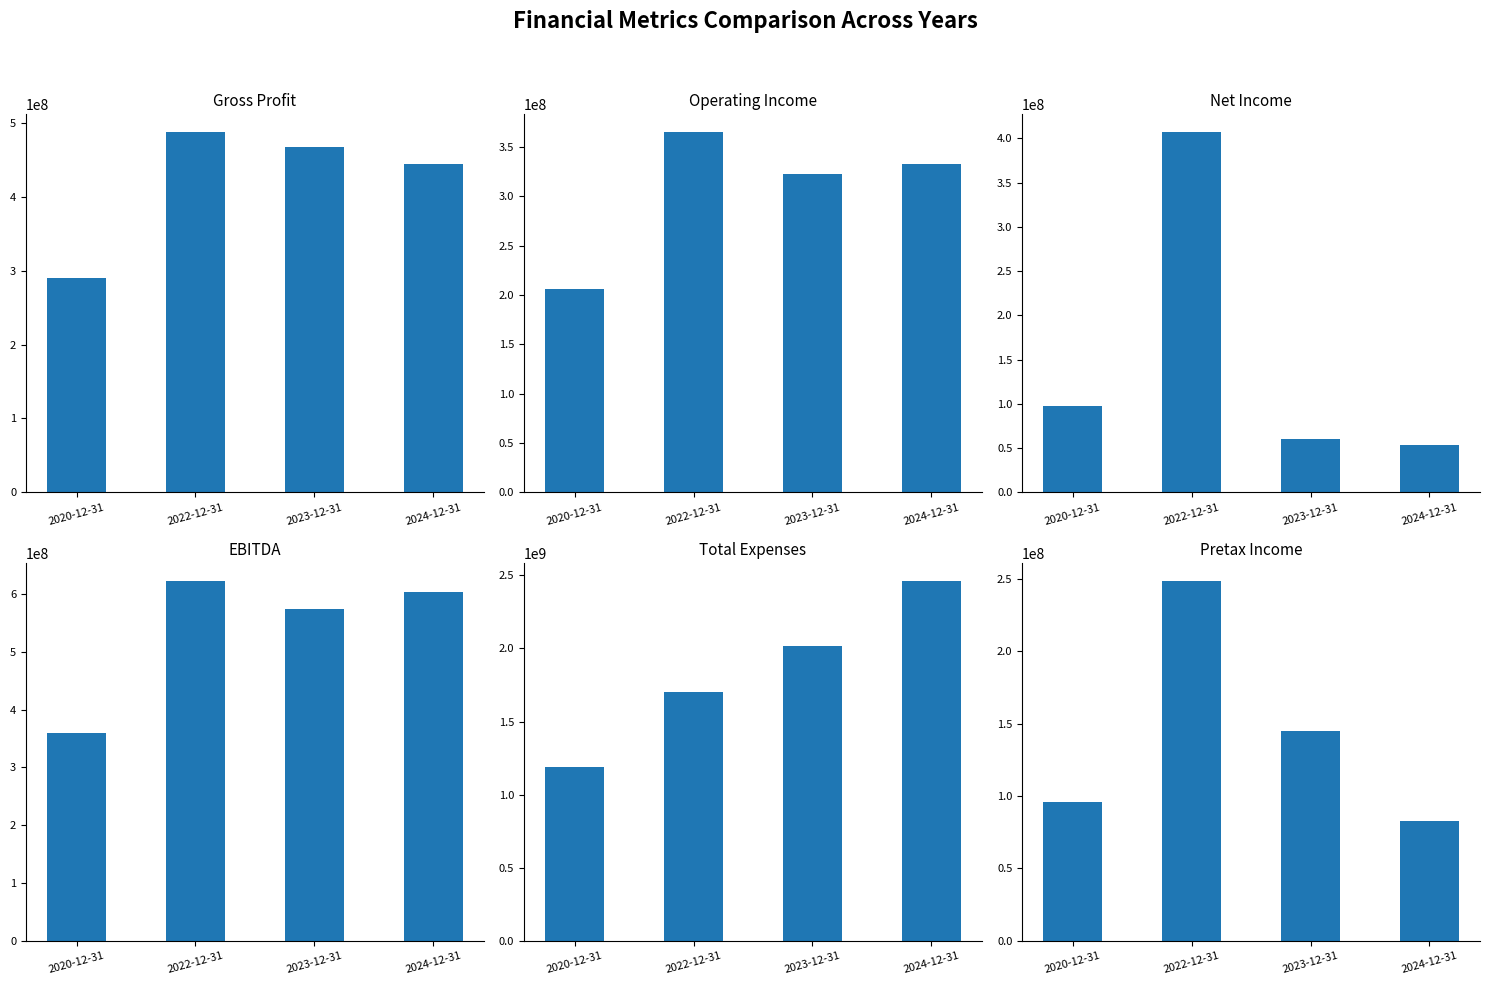

Count the number of data series in this chart.

6